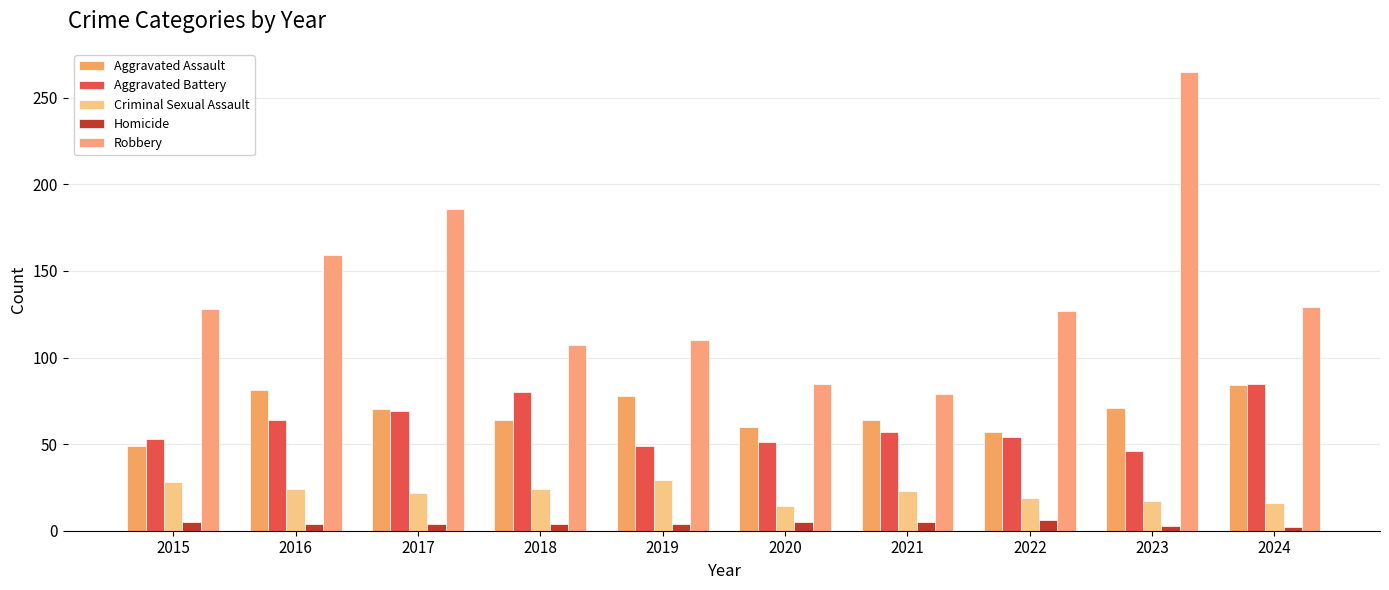

The value of Homicide at 2020 is 2. True or false?

False